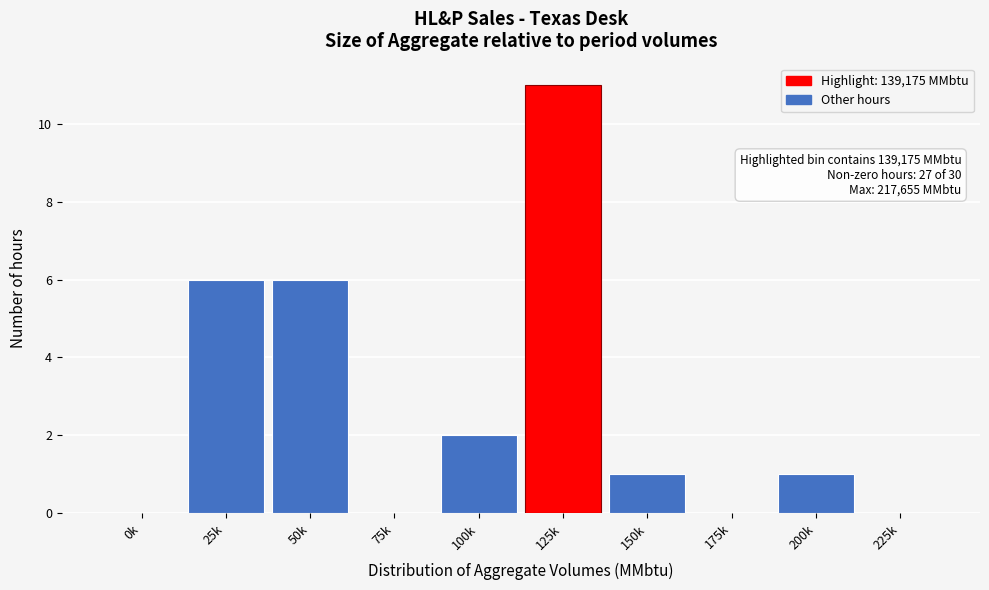

Reading right to left, transcribe all the data shown in this chart.

225k=0	200k=1	175k=0	150k=1	125k=11	100k=2	75k=0	50k=6	25k=6	0k=0